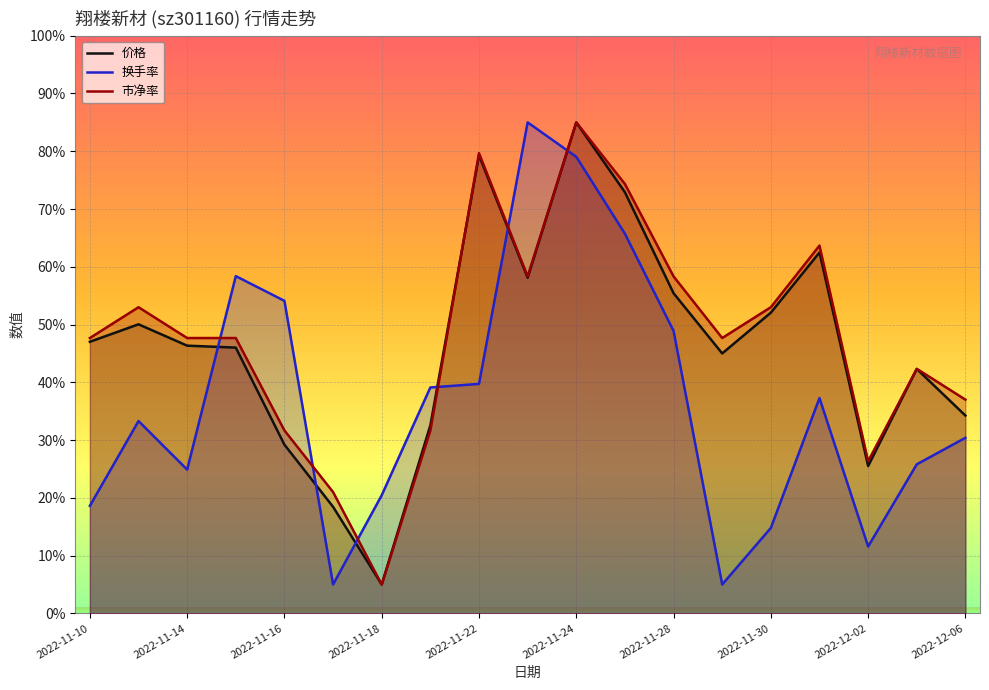

After their last crossing, which series has the higher values: 市净率 or 价格?

市净率